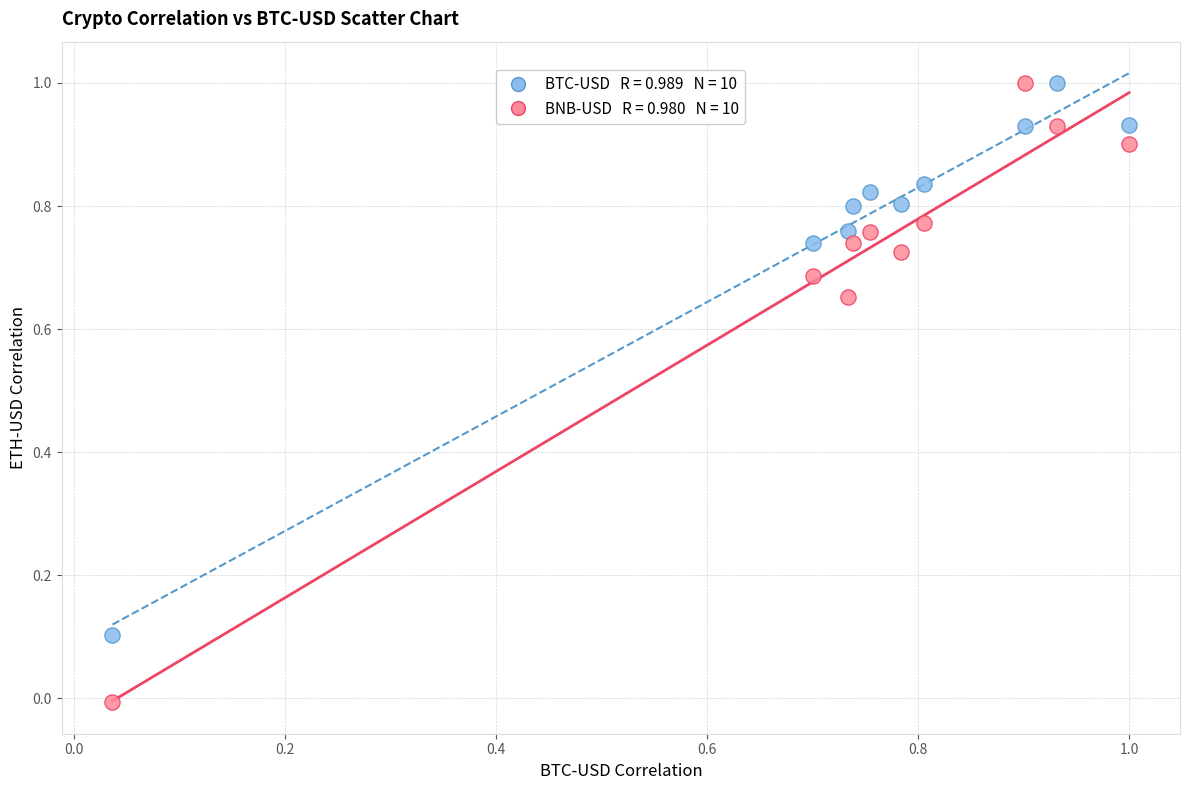

Across all data points, what is the range of Y values (max minus min)?

1.0